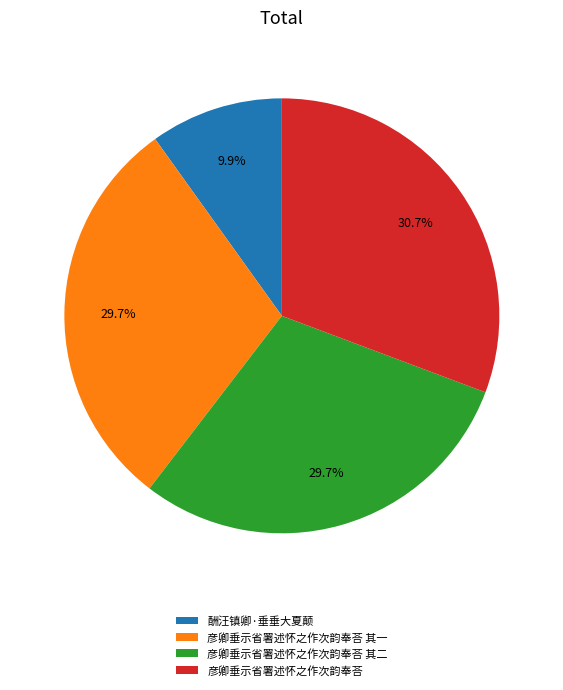

Count the number of slices in the pie.

4